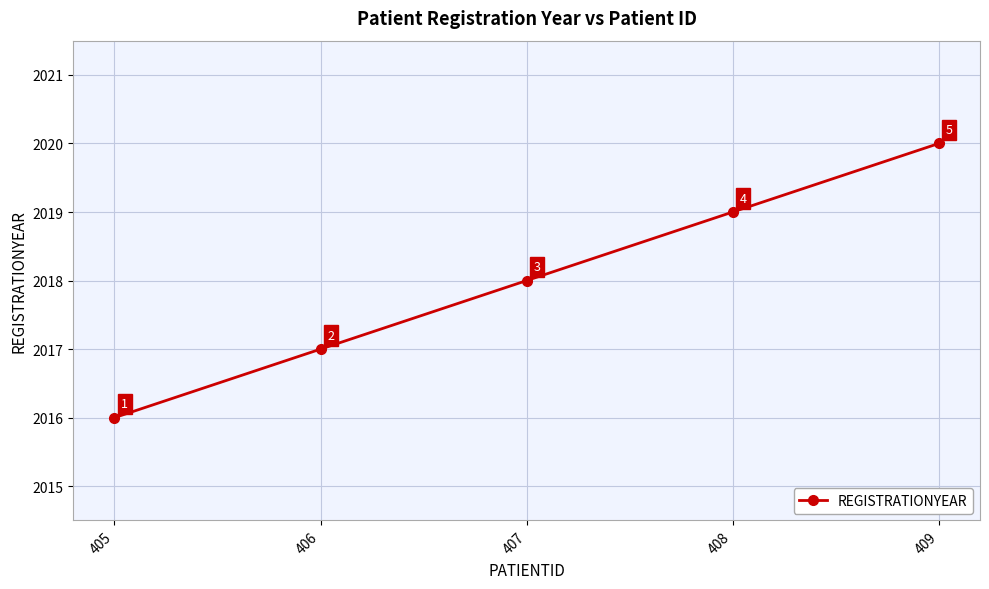

List the labels in order of value, largest first.

409, 408, 407, 406, 405